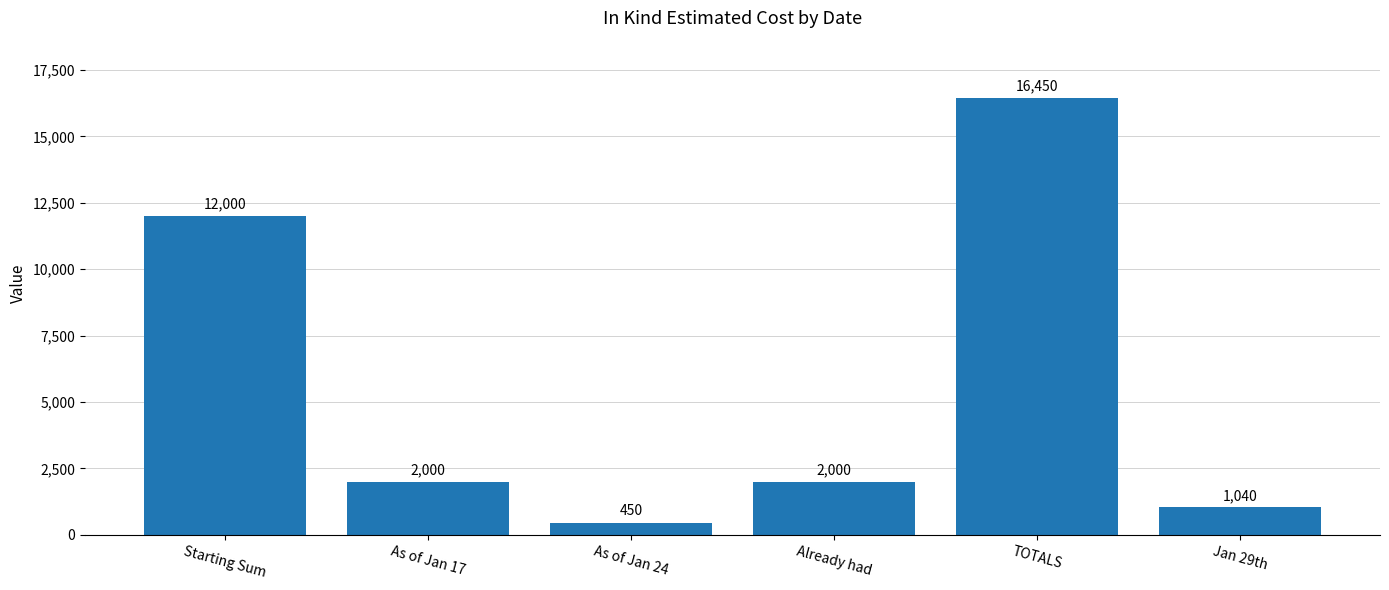

How many data points are less than 2000?

2